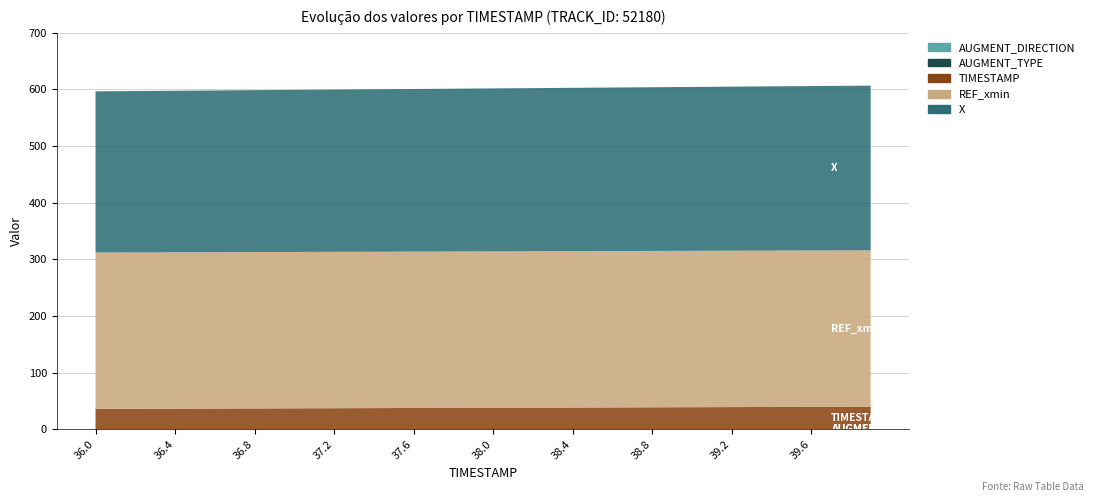

Reading right to left, transcribe all the data shown in this chart.

X: 290.8	290.7	290.5	290.3	290.2	290.0	289.9	289.7	289.5	289.4	289.2	289.1	288.9	288.7	288.6	288.4	288.3	288.1	288.0	287.8	287.6	287.5	287.3	287.2	287.0	286.8	286.7	286.5	286.4	286.2	286.0	285.9	285.7	285.6	285.4	285.3	285.1	284.9	284.8	284.6
REF_xmin: 276.1	276.1	276.1	276.1	276.1	276.1	276.1	276.1	276.1	276.1	276.1	276.1	276.1	276.1	276.1	276.1	276.1	276.1	276.1	276.1	276.1	276.1	276.1	276.1	276.1	276.1	276.1	276.1	276.1	276.1	276.1	276.1	276.1	276.1	276.1	276.1	276.1	276.1	276.1	276.1
TIMESTAMP: 39.9	39.8	39.7	39.6	39.5	39.4	39.3	39.2	39.1	39.0	38.9	38.8	38.7	38.6	38.5	38.4	38.3	38.2	38.1	38.0	37.9	37.8	37.7	37.6	37.5	37.4	37.3	37.2	37.1	37.0	36.9	36.8	36.7	36.6	36.5	36.4	36.3	36.2	36.1	36.0
AUGMENT_TYPE: 0.0	0.0	0.0	0.0	0.0	0.0	0.0	0.0	0.0	0.0	0.0	0.0	0.0	0.0	0.0	0.0	0.0	0.0	0.0	0.0	0.0	0.0	0.0	0.0	0.0	0.0	0.0	0.0	0.0	0.0	0.0	0.0	0.0	0.0	0.0	0.0	0.0	0.0	0.0	0.0
AUGMENT_DIRECTION: 0.0	0.0	0.0	0.0	0.0	0.0	0.0	0.0	0.0	0.0	0.0	0.0	0.0	0.0	0.0	0.0	0.0	0.0	0.0	0.0	0.0	0.0	0.0	0.0	0.0	0.0	0.0	0.0	0.0	0.0	0.0	0.0	0.0	0.0	0.0	0.0	0.0	0.0	0.0	0.0